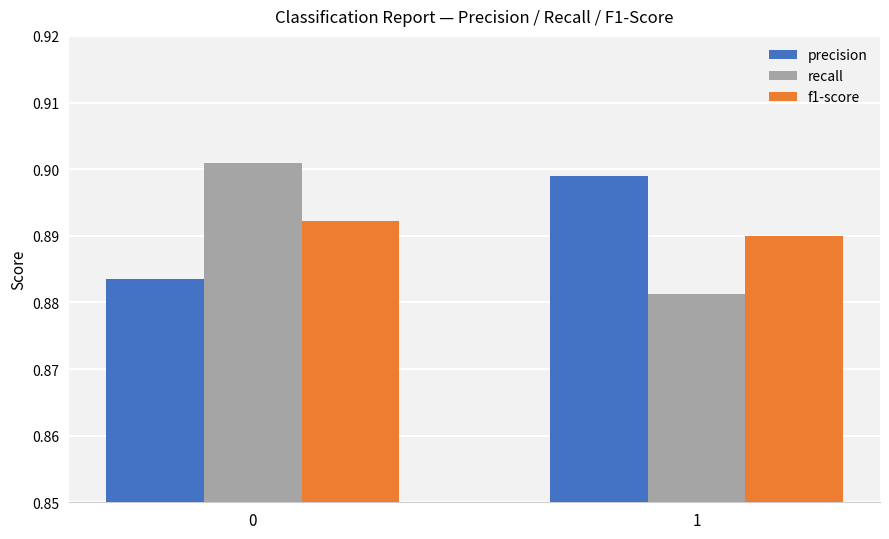

What is the total value across all series at 0?

2.7